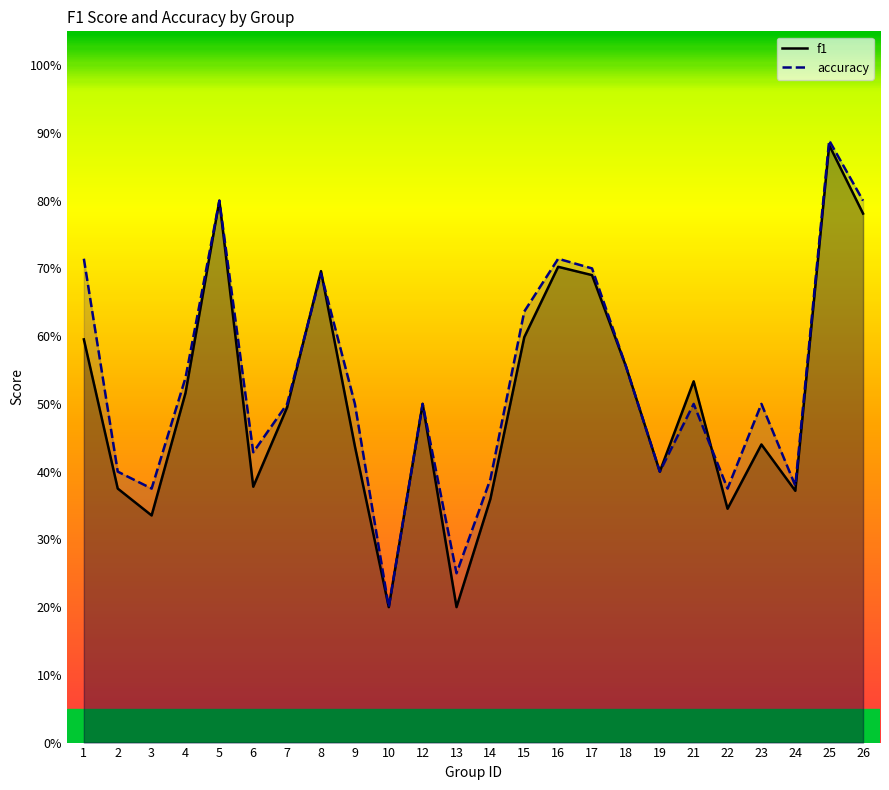

Reading right to left, transcribe all the data shown in this chart.

f1: 0.8	0.9	0.4	0.4	0.3	0.5	0.4	0.6	0.7	0.7	0.6	0.4	0.2	0.5	0.2	0.4	0.7	0.5	0.4	0.8	0.5	0.3	0.4	0.6
accuracy: 0.8	0.9	0.4	0.5	0.4	0.5	0.4	0.6	0.7	0.7	0.6	0.4	0.2	0.5	0.2	0.5	0.7	0.5	0.4	0.8	0.5	0.4	0.4	0.7